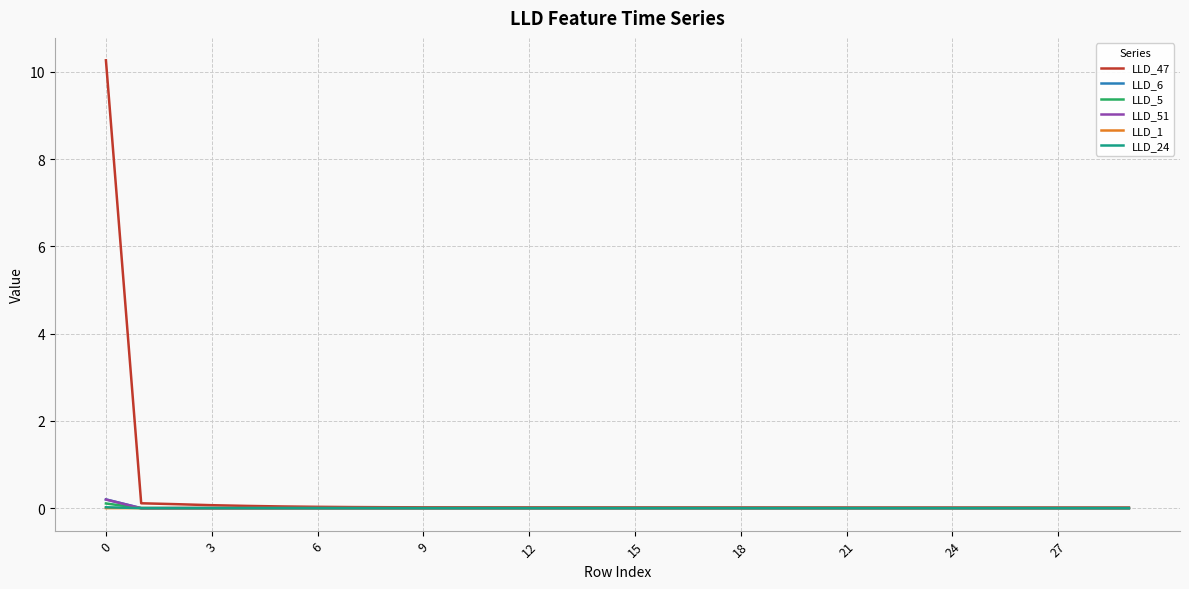

Which series has the largest total across all categories?

LLD_47